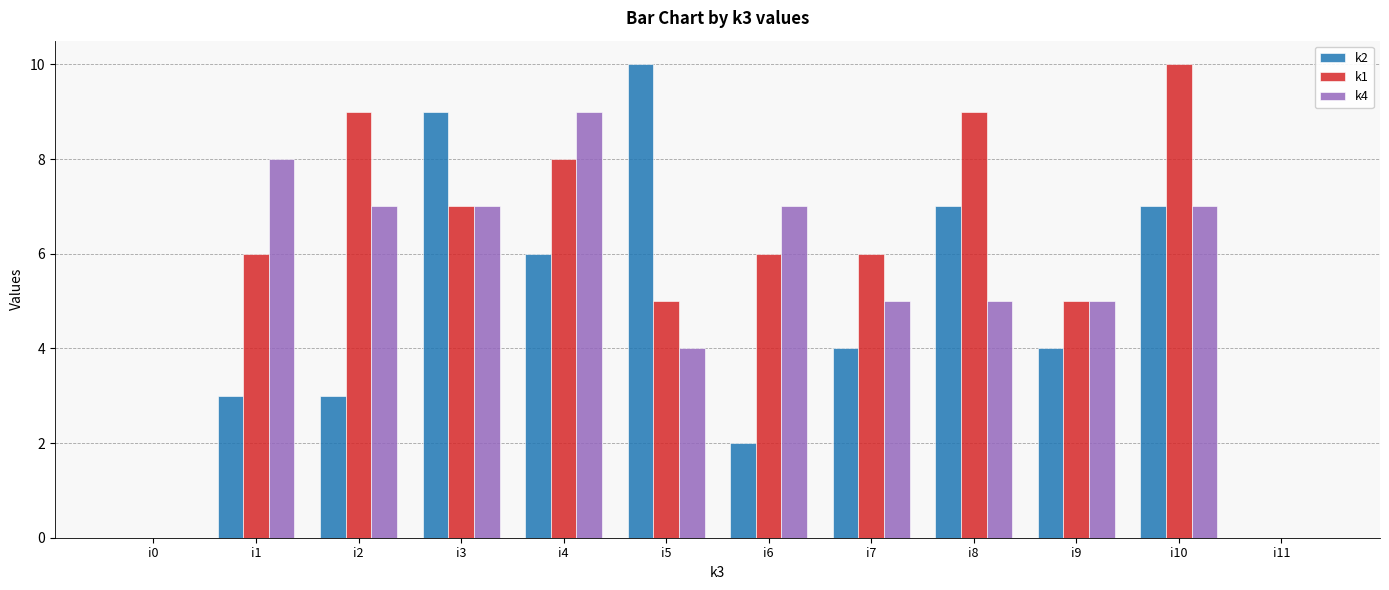

At which category is the sum across all series the highest?

i10